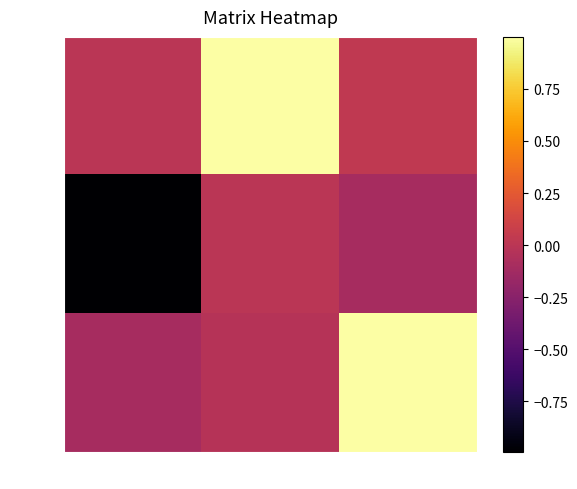

What is the spread (max minus min) of values at col_0?

1.0